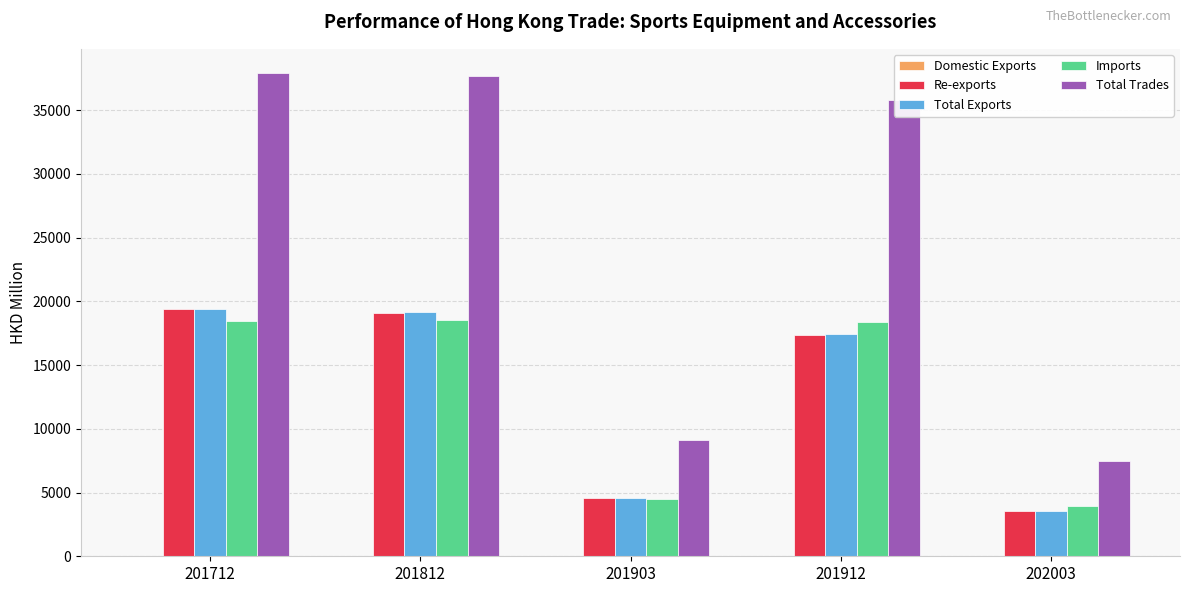

Which series has the largest total across all categories?

Total Trades